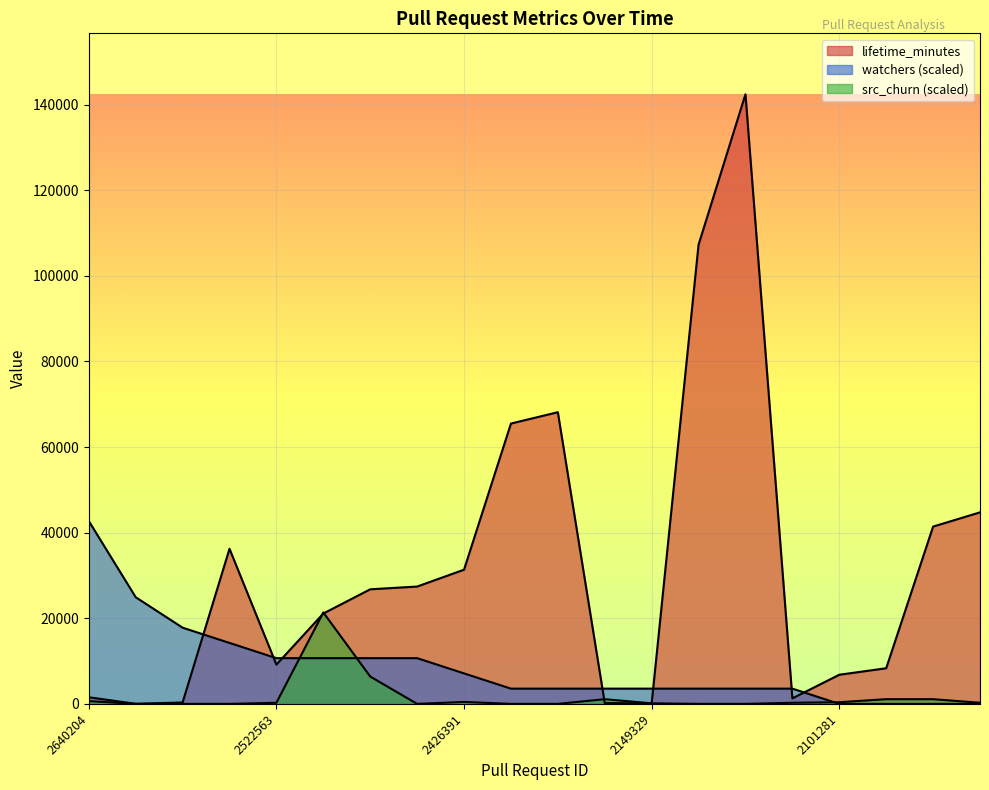

What is the spread (max minus min) of values at 1945242?

44735.0